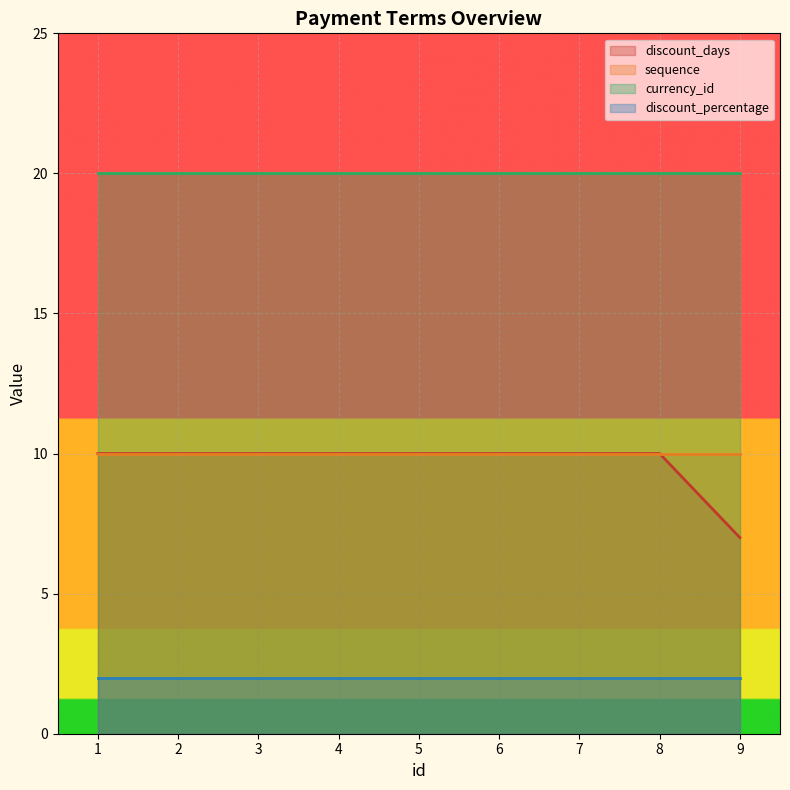

Which category has the lowest value across all series?

1